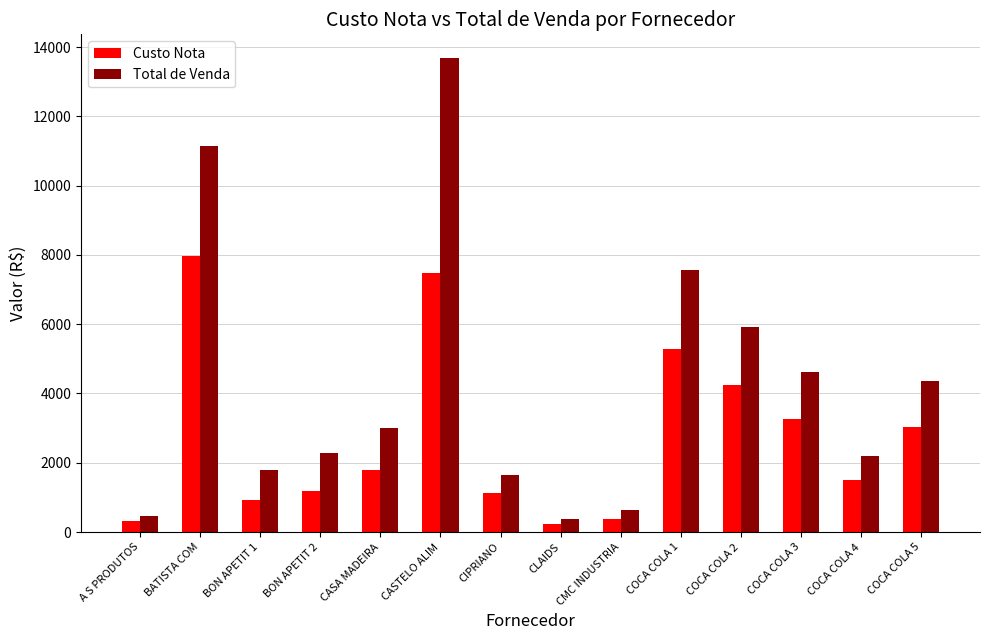

The value of Total de Venda at CASA MADEIRA is 4715.0. True or false?

False